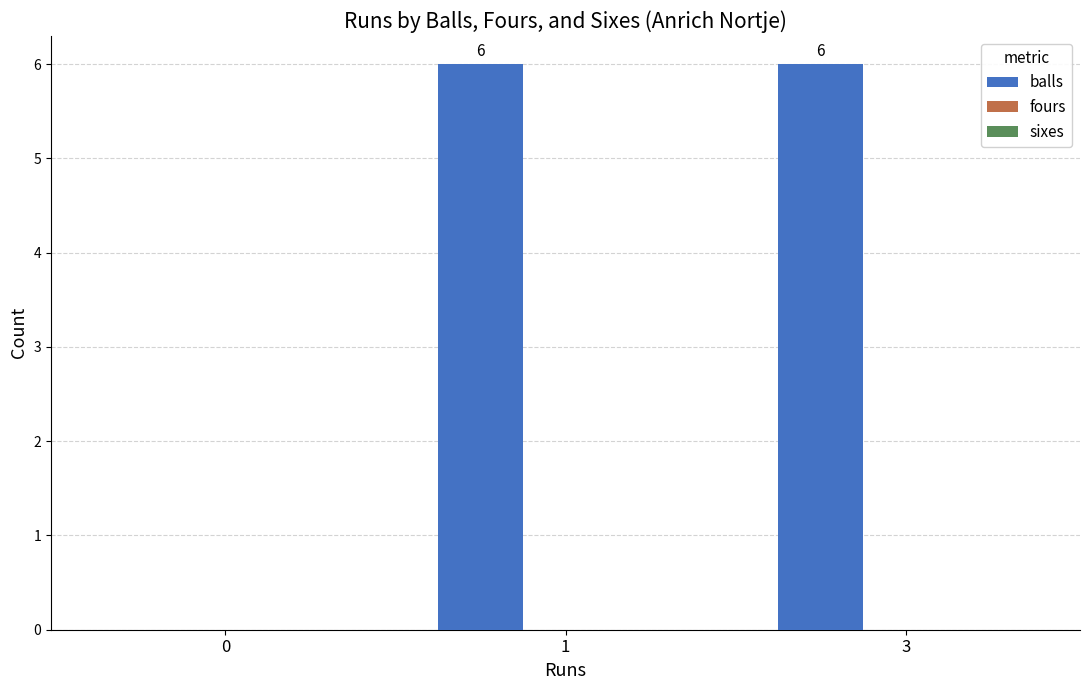

What is the maximum value shown in the chart?

6